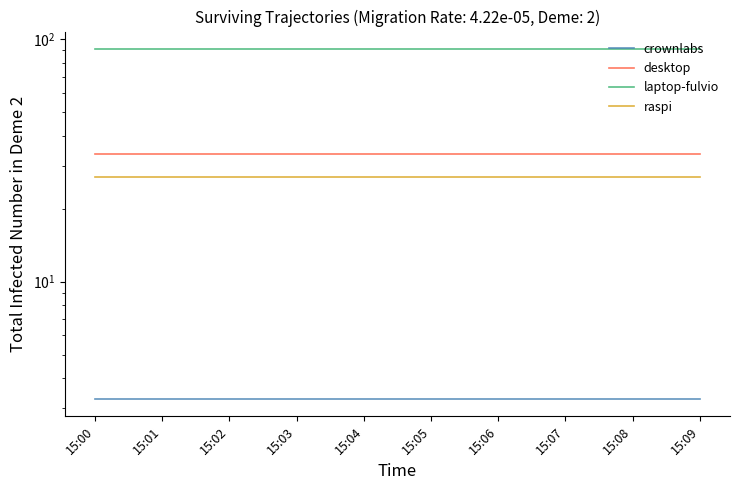

Rank the series at 15:07 from highest to lowest value.

laptop-fulvio, desktop, raspi, crownlabs